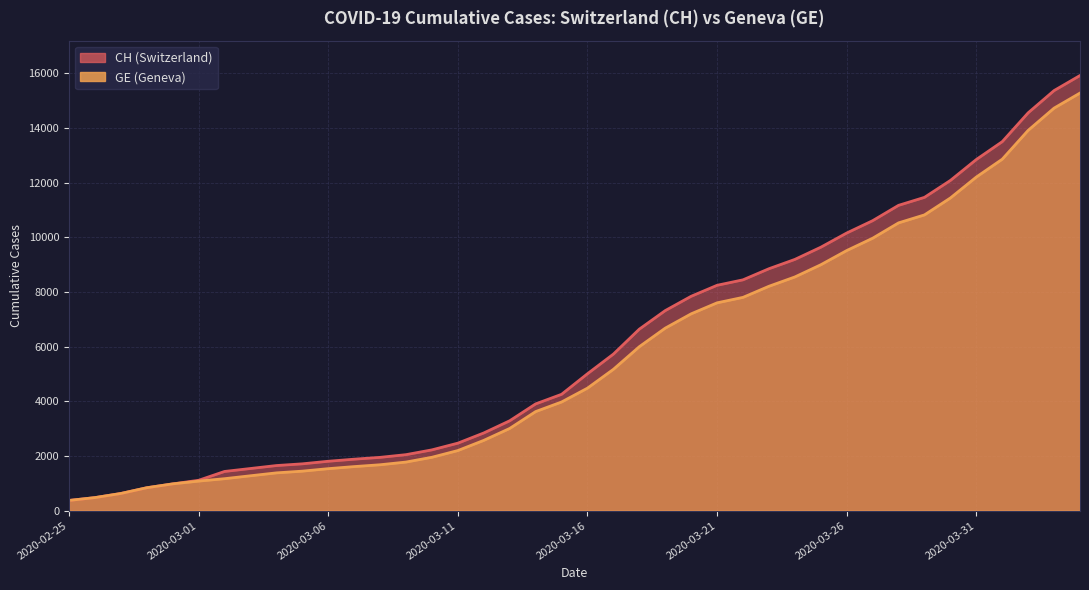

True or false: GE and CH intersect in this chart.

False